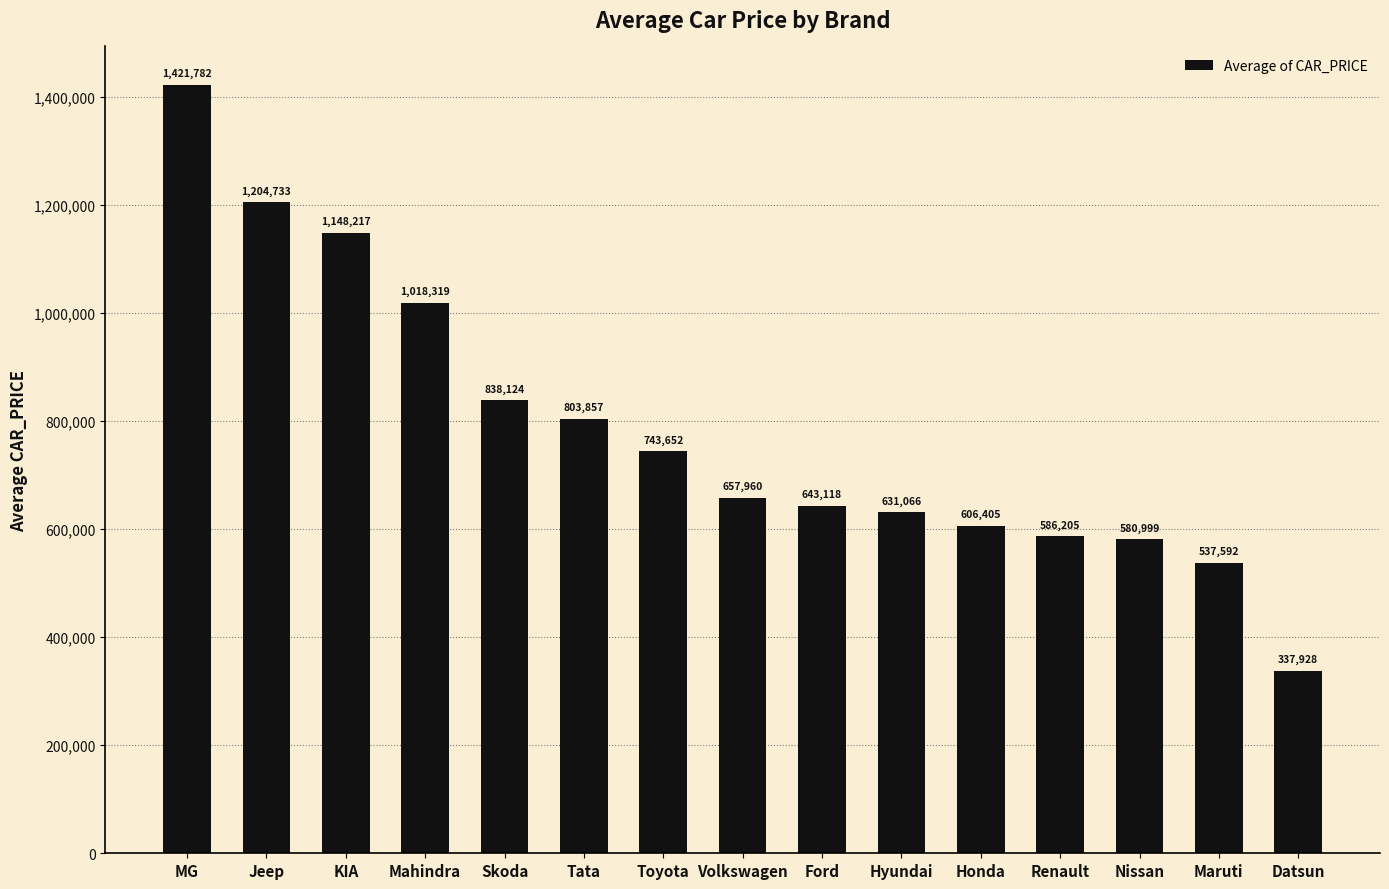

List the labels in order of value, largest first.

MG, Jeep, KIA, Mahindra, Skoda, Tata, Toyota, Volkswagen, Ford, Hyundai, Honda, Renault, Nissan, Maruti, Datsun